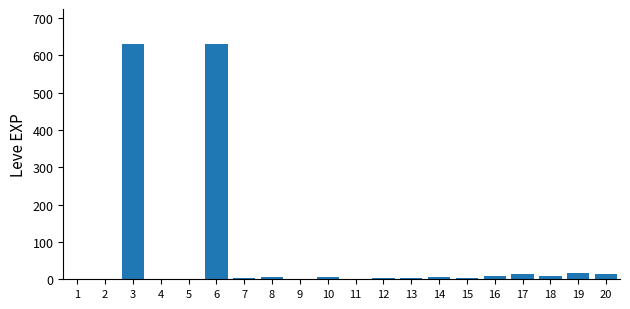

What is the maximum value shown in the chart?

630